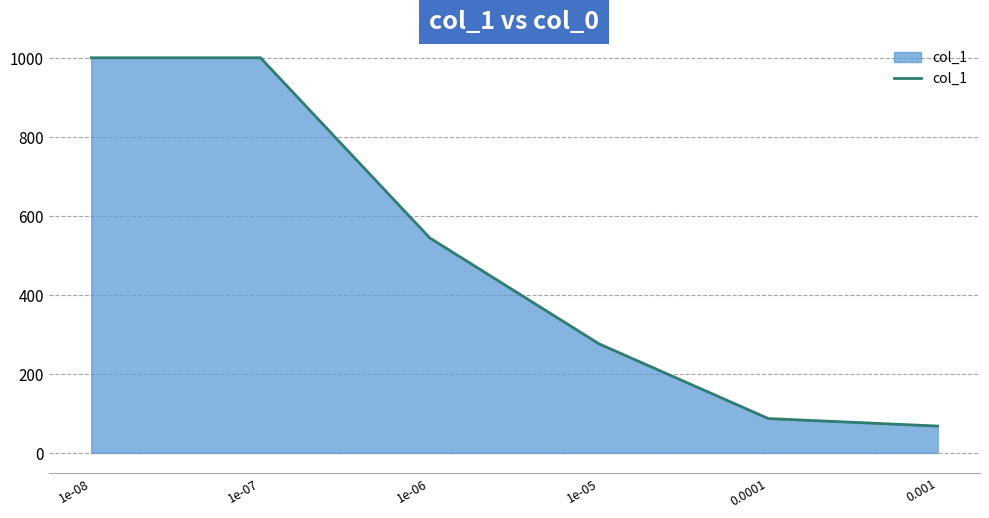

How many distinct data groups are displayed?

1